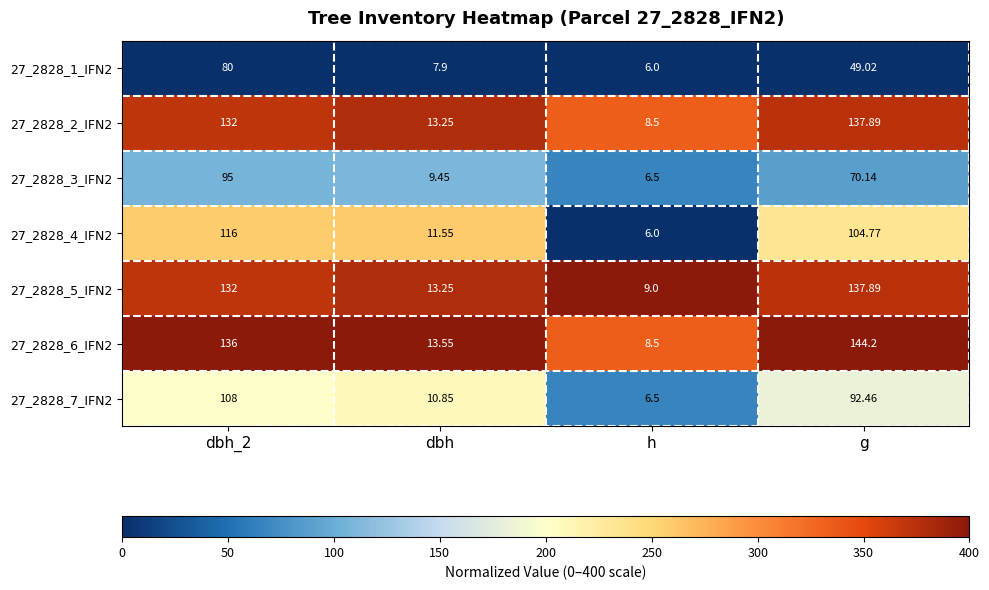

Is the value of 27_2828_3_IFN2 at h greater than the value of 27_2828_1_IFN2 at dbh?

No